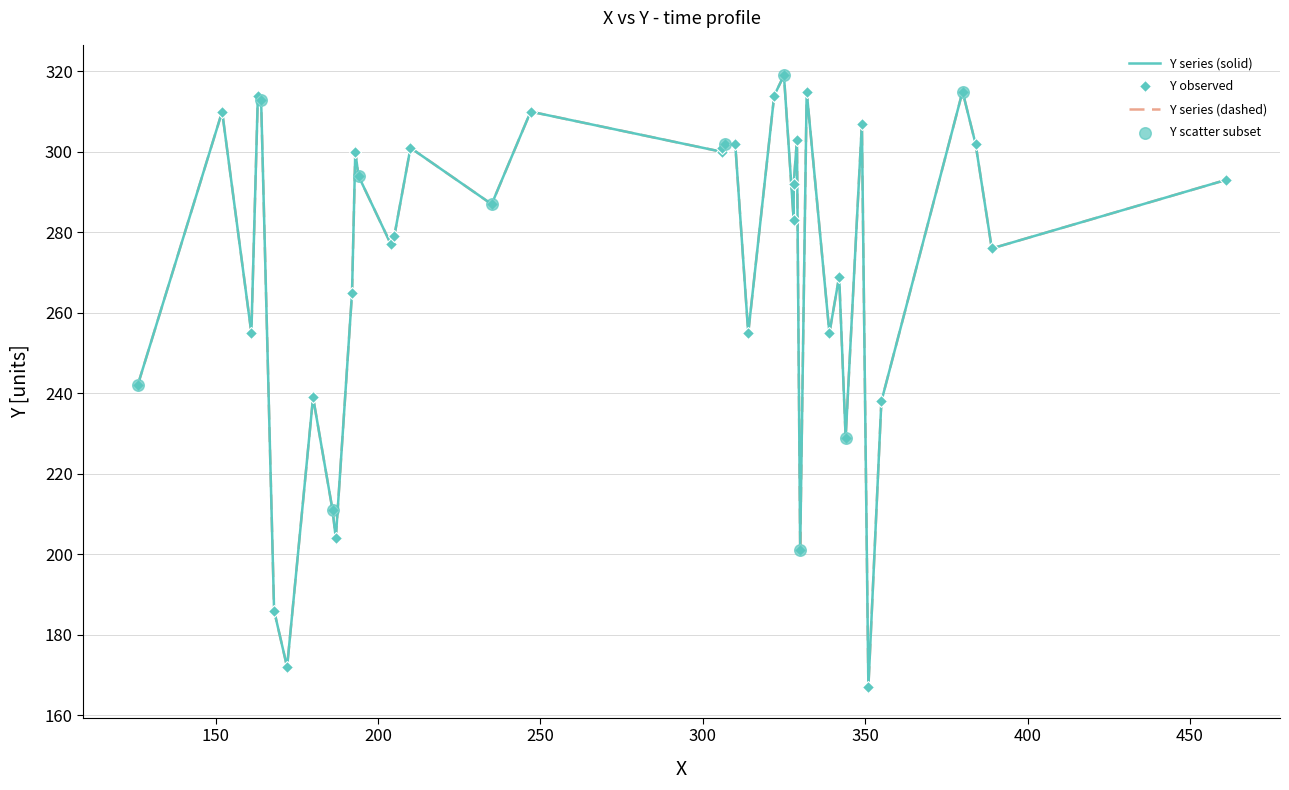

What is the change in value from 210 to 322?

+13